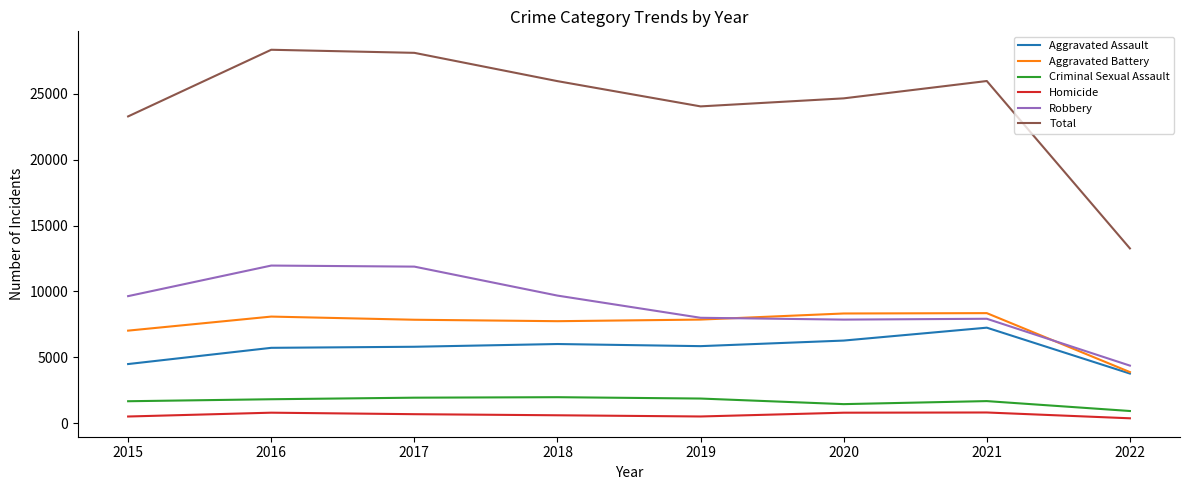

Which series has the largest range (max minus min)?

Total